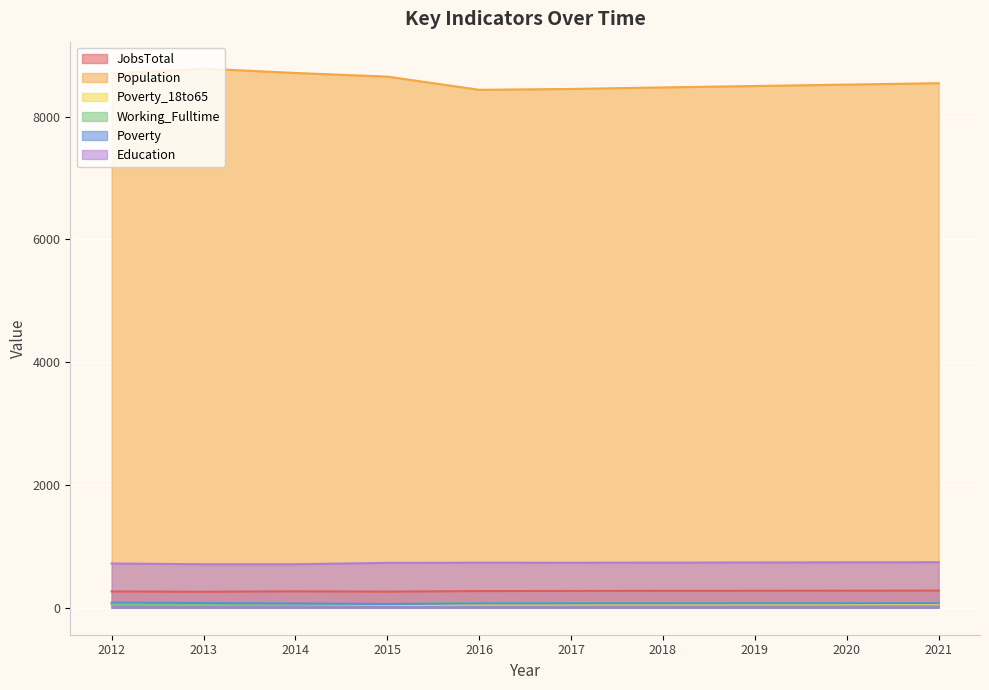

Which series has the largest total across all categories?

Population